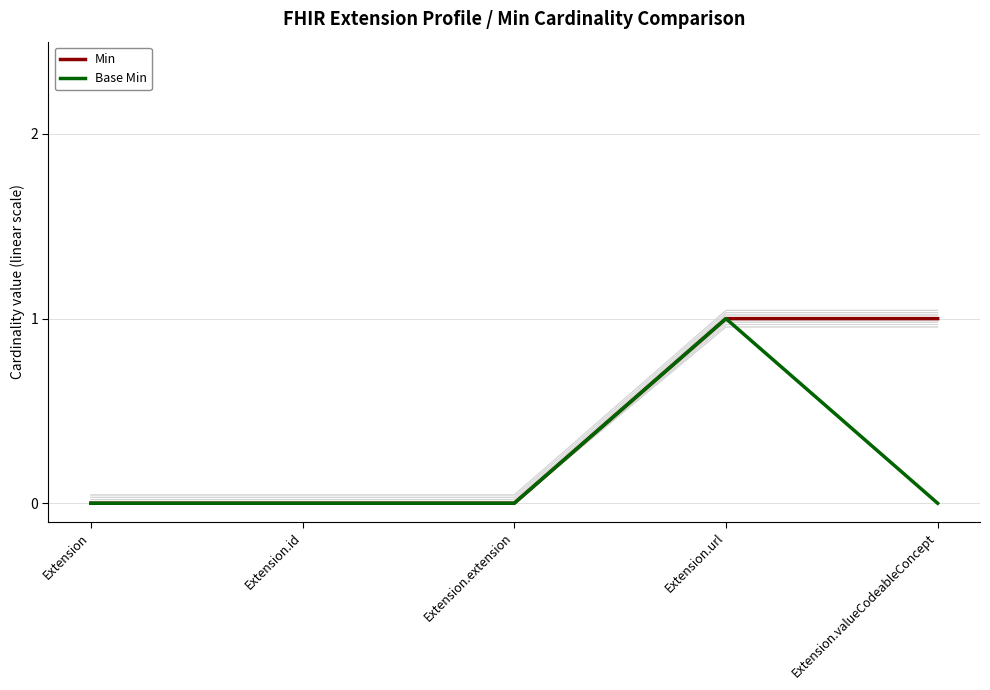

True or false: Min and Base Min cross at least once.

False